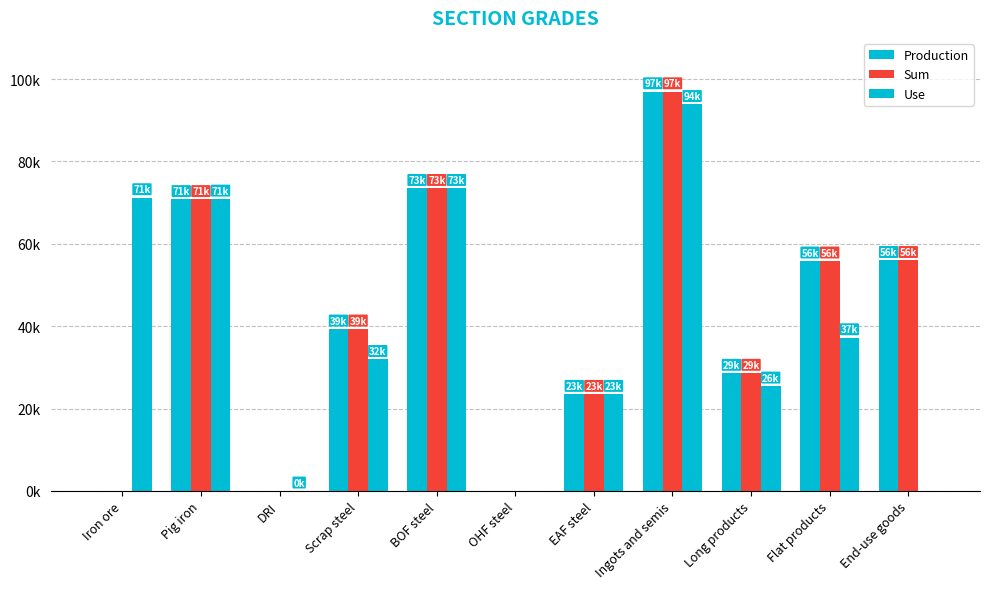

Which series has the largest total across all categories?

Production